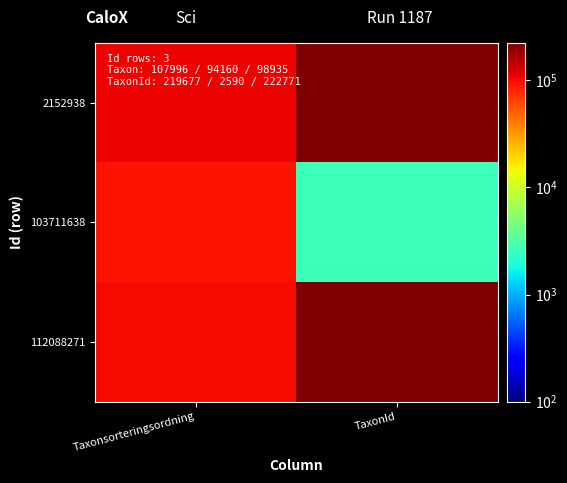

Which category has the lowest value across all series?

TaxonId